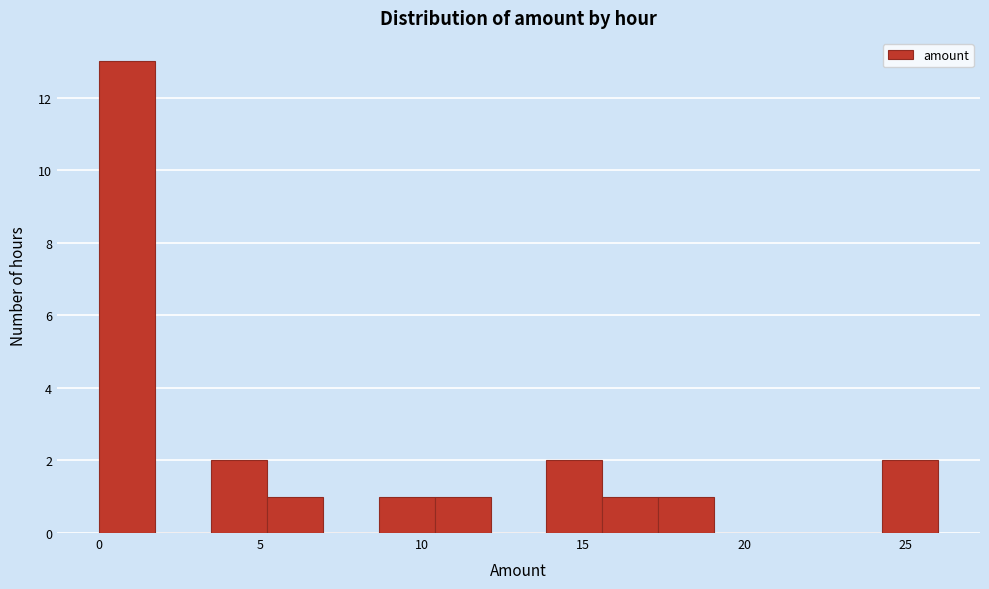

Read against the x-axis, roughly where is the centre of the tallest bar?

1.0